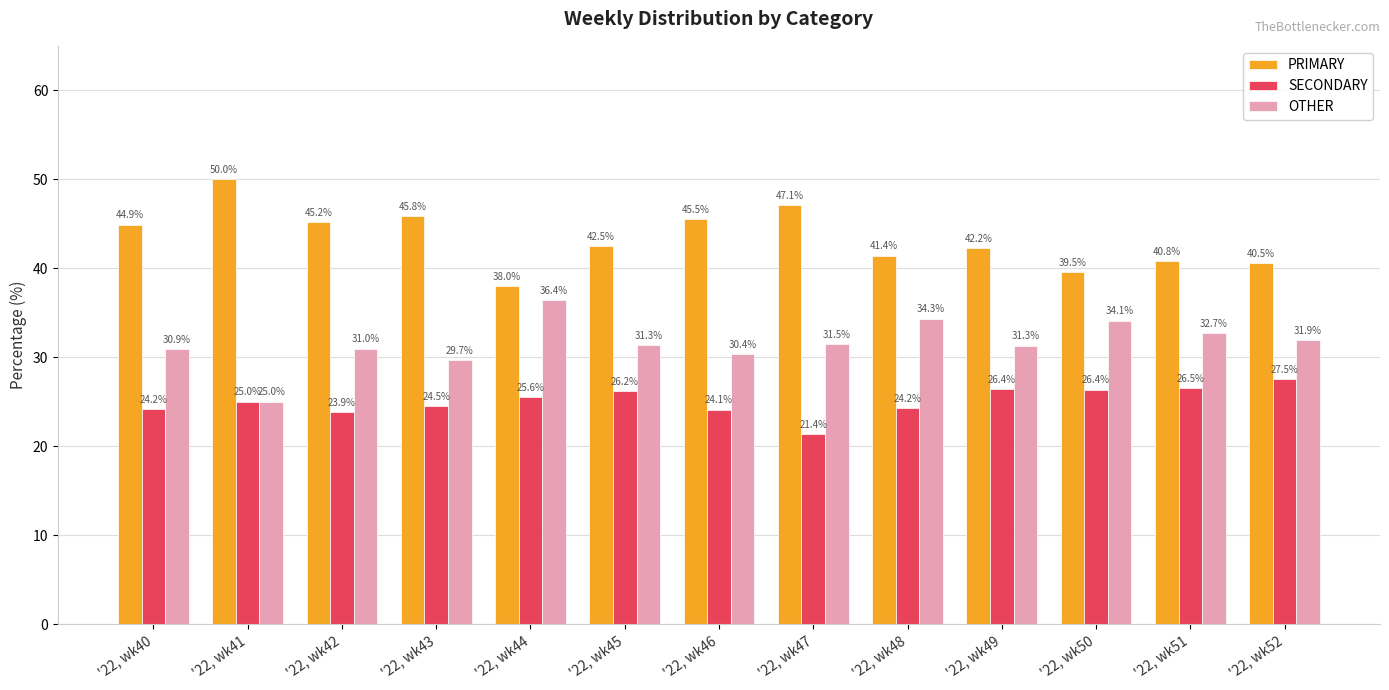

What is the maximum value shown in the chart?

50.0